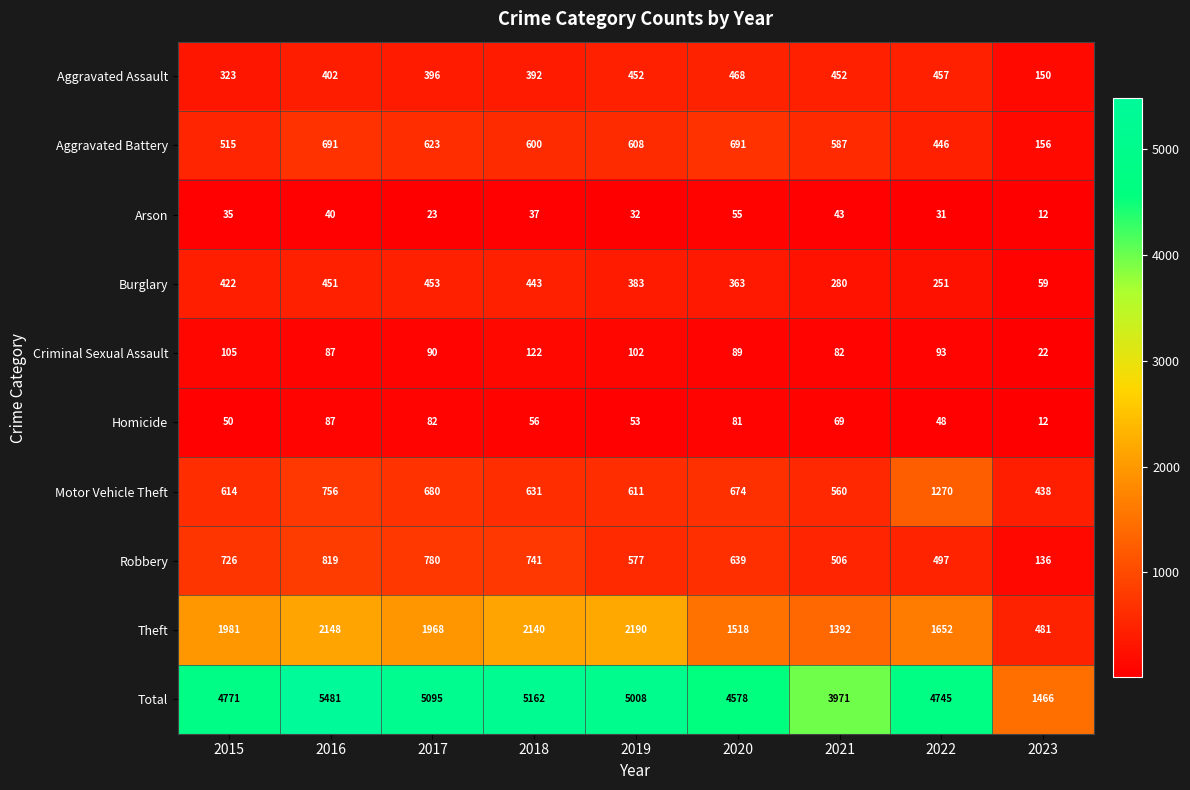

The Arson series shows 40 at 2016. True or false?

True